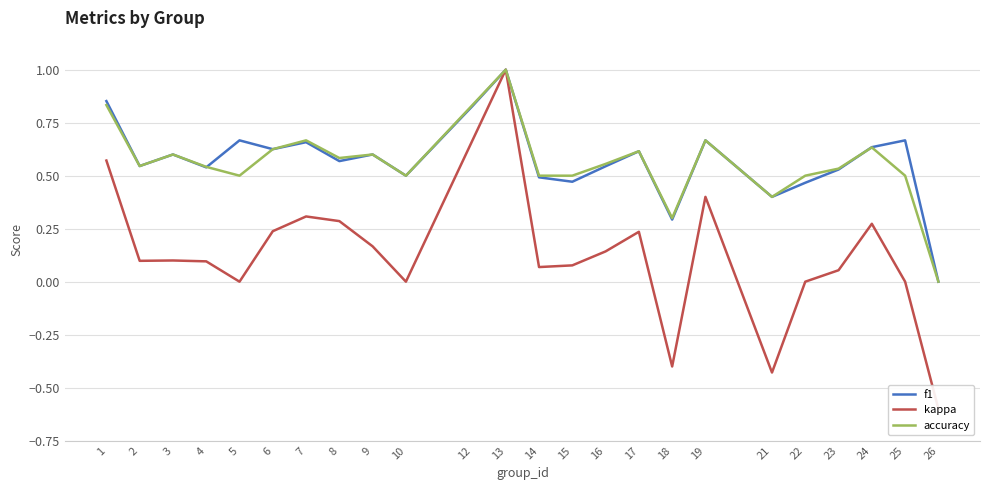

What is the greatest value displayed?

1.0